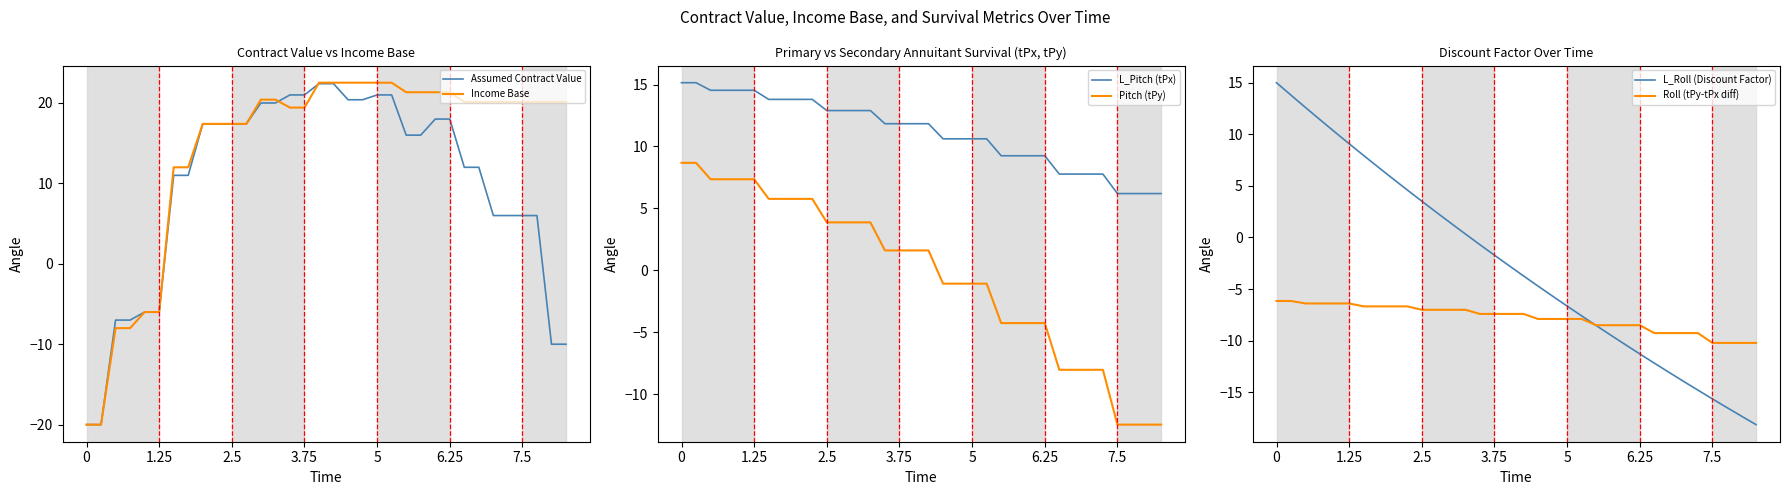

What is the highest value of the Assumed Contract Value series?

22.4